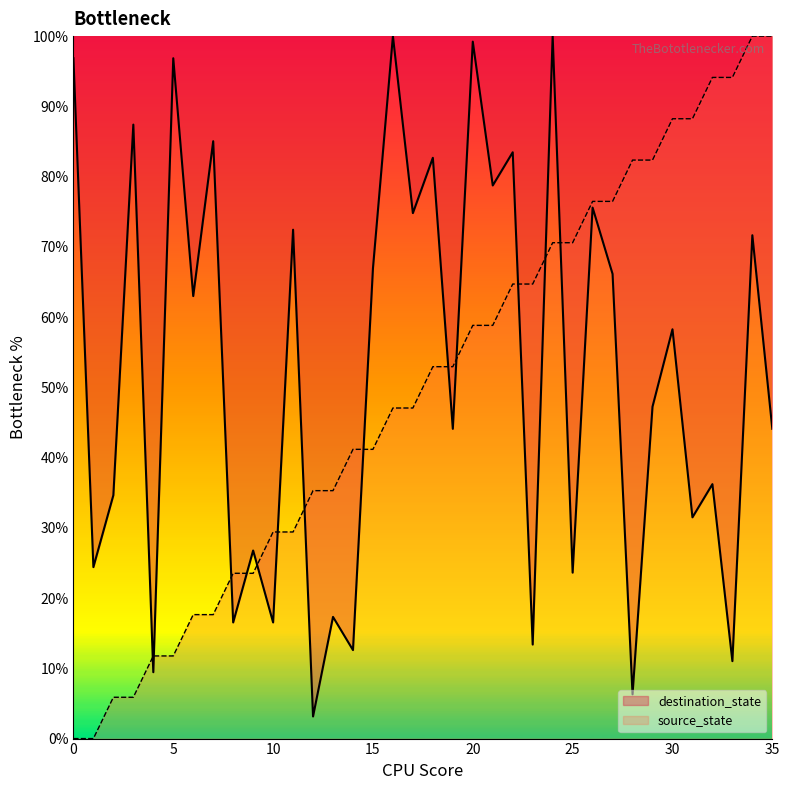

What is the difference between the maximum and minimum values in the source_state series?

100.0